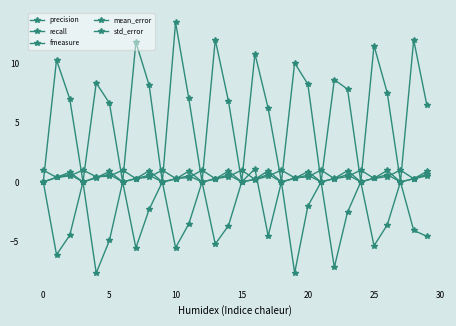

Which series has the widest spread of values?

std_error